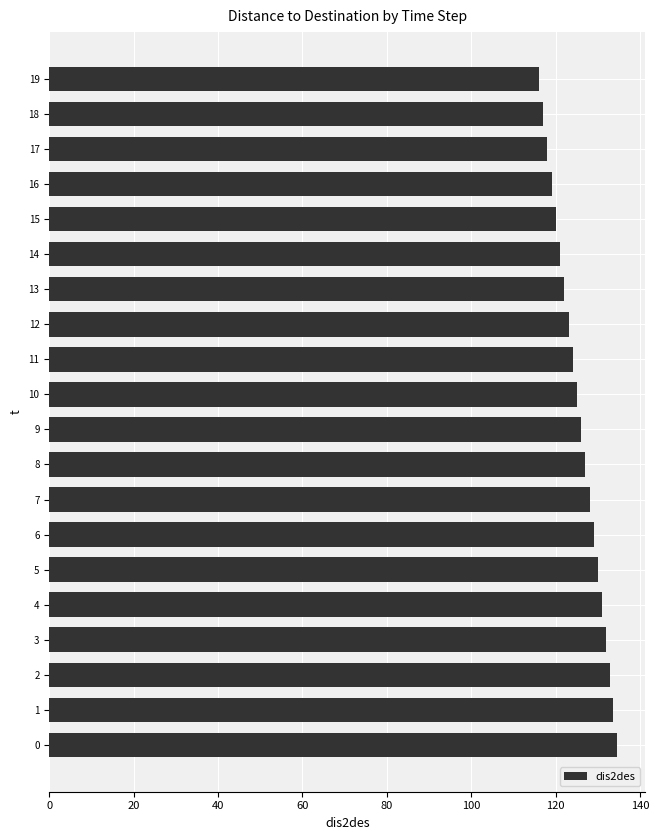

What is the change in value from 9 to 13?

-4.0